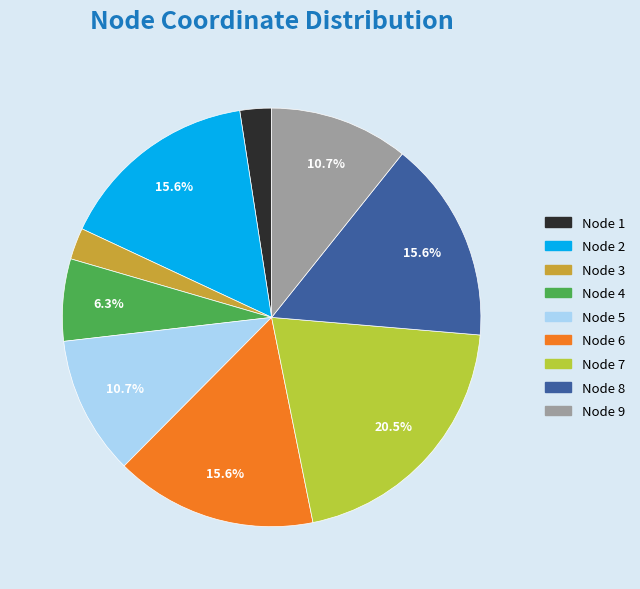

The Node 9 slice represents 1% of the pie. True or false?

False